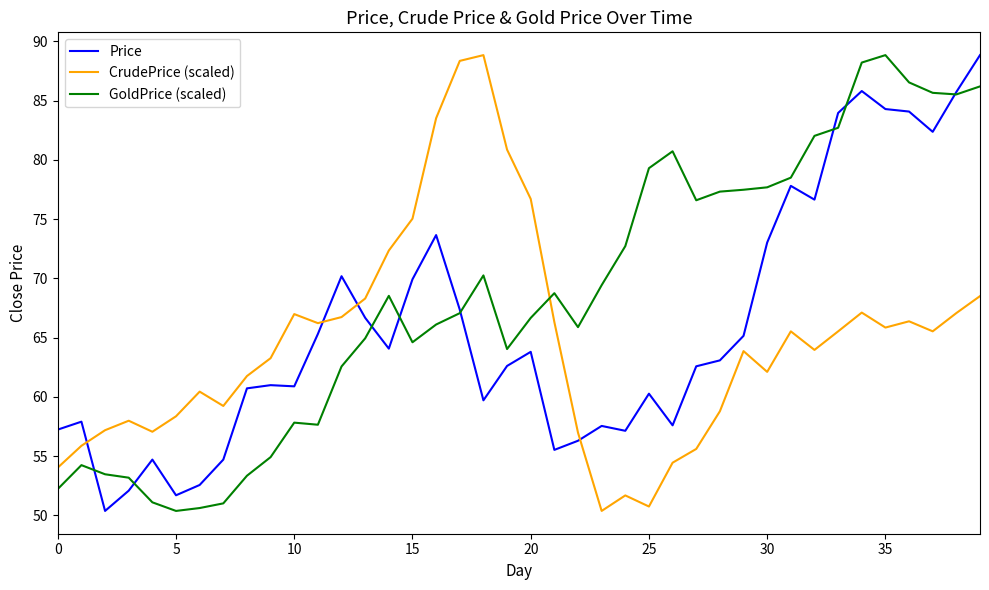

What is the average value of the Price series?

65.9